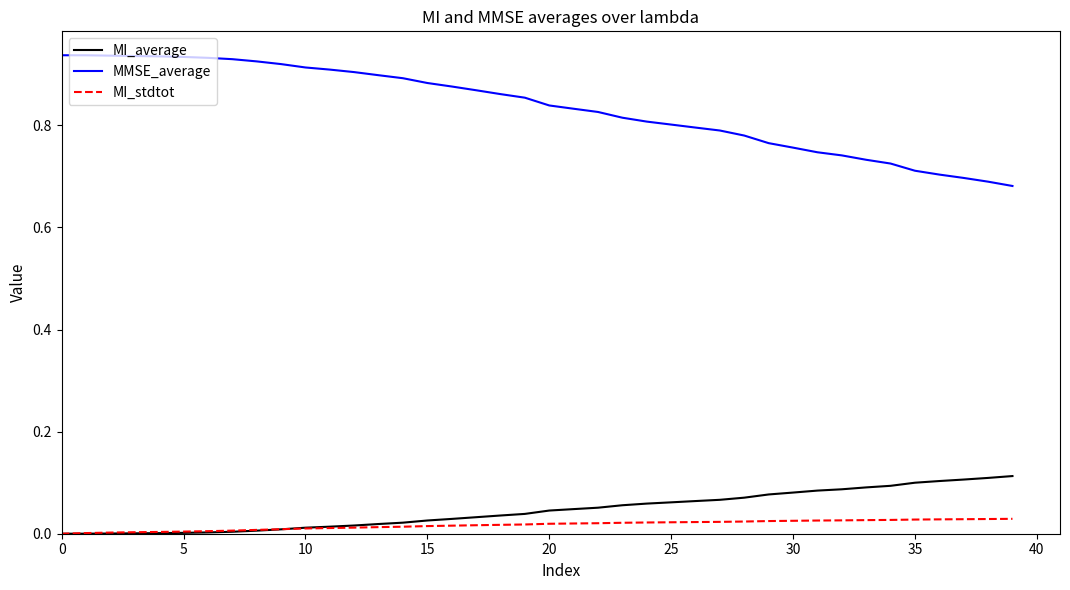

Does the chart have visible grid lines?

No